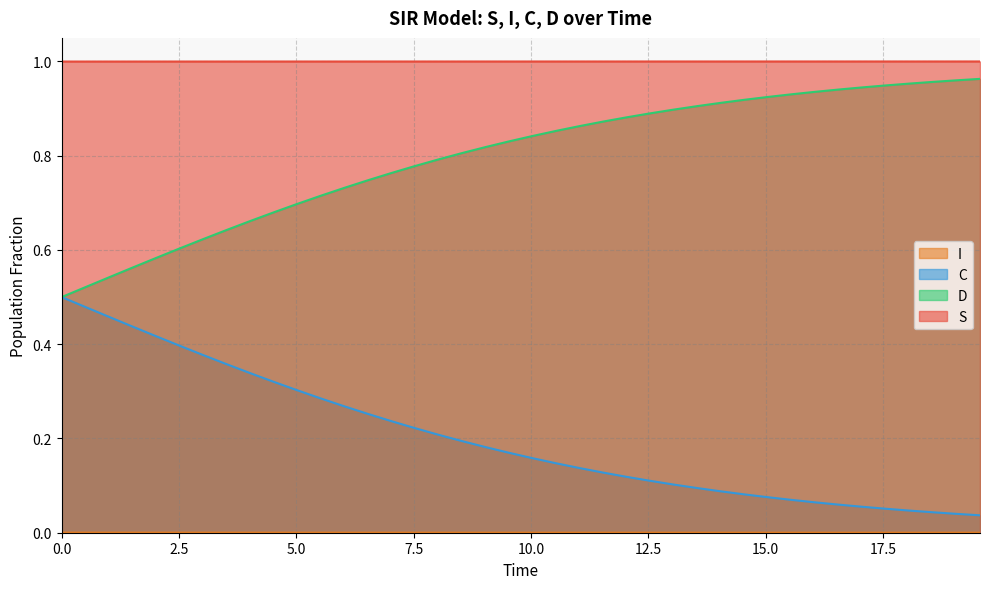

Rank the series by their maximum value, from highest to lowest.

S, D, C, I